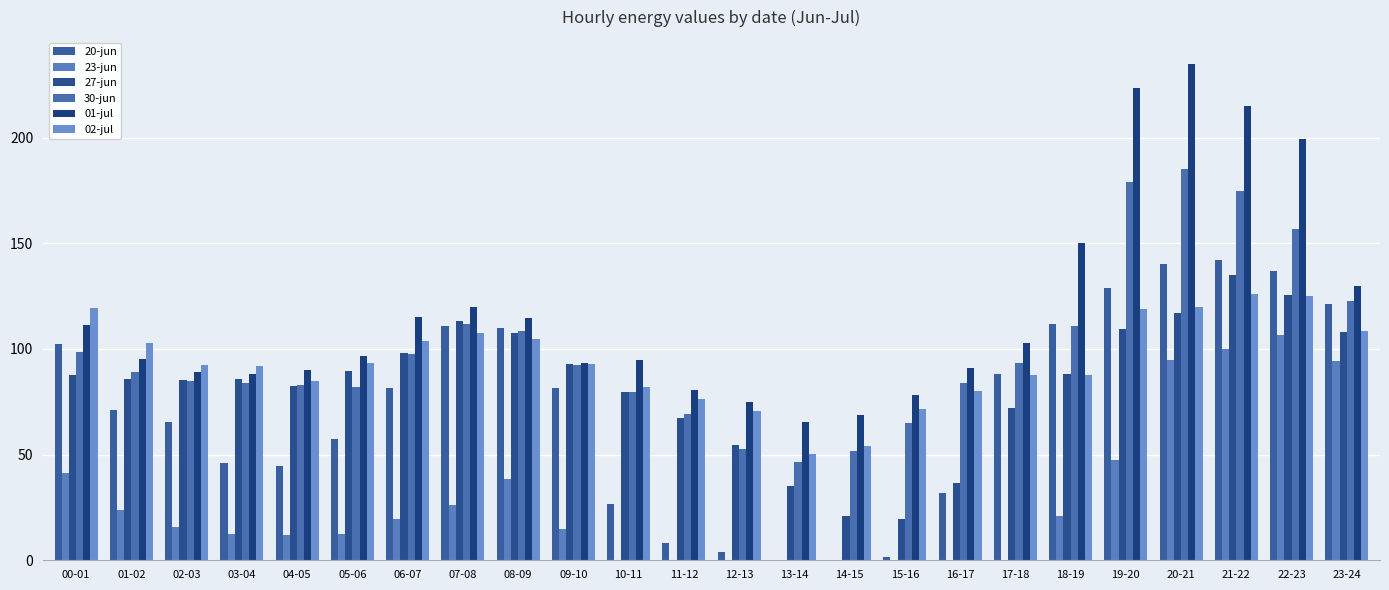

Between 09-10 and 12-13, which series saw the biggest shift?

20-jun